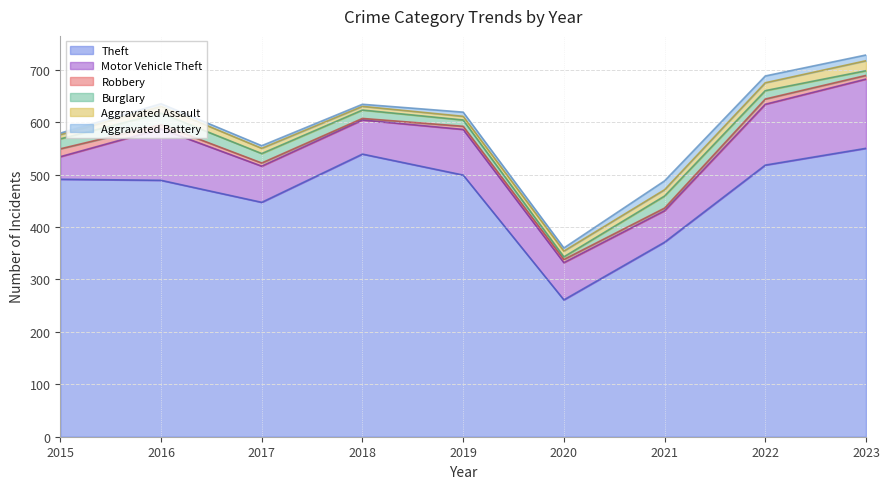

Does the chart have visible grid lines?

Yes